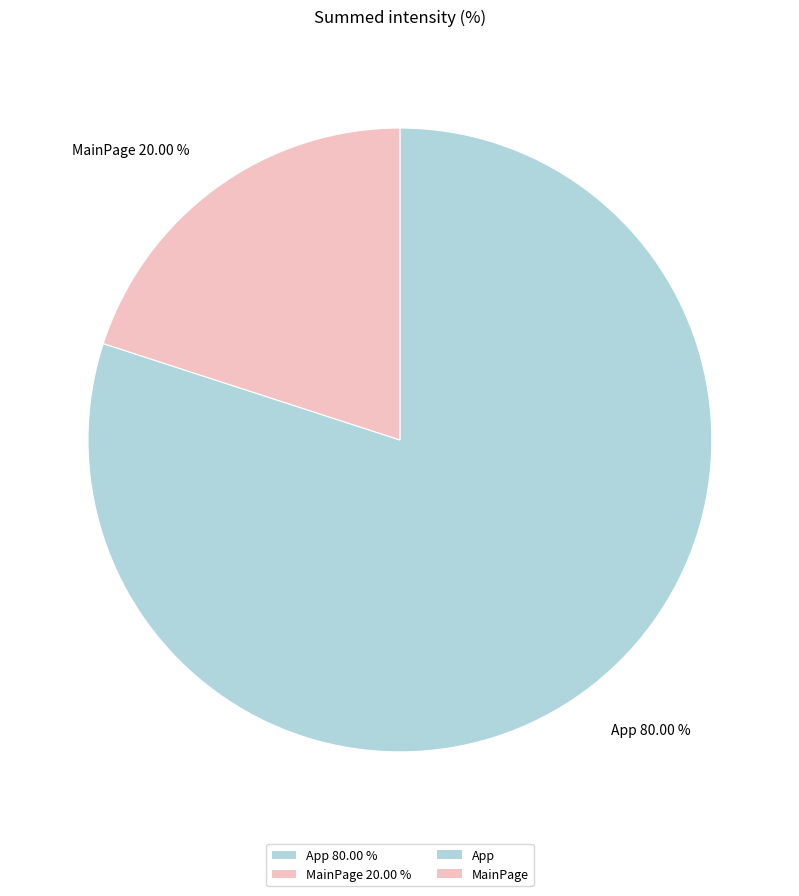

Rank the categories by value from highest to lowest.

App, MainPage